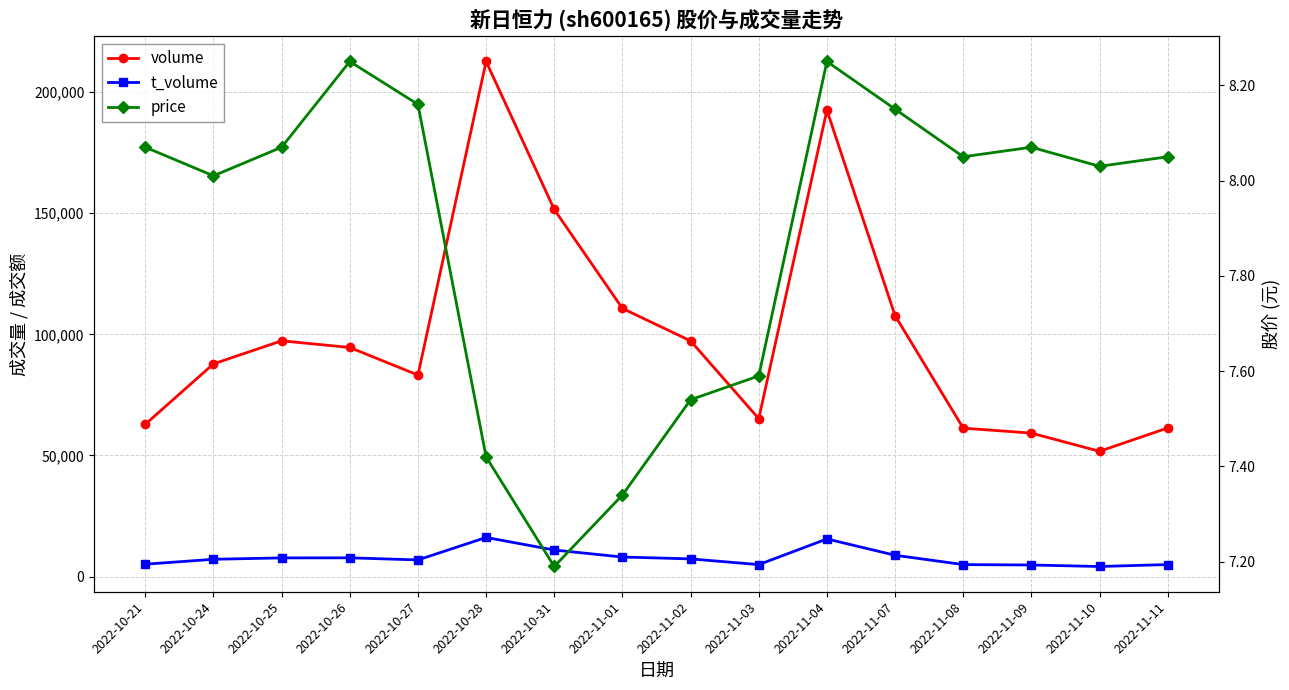

At which label does price reach its peak?

2022-10-26